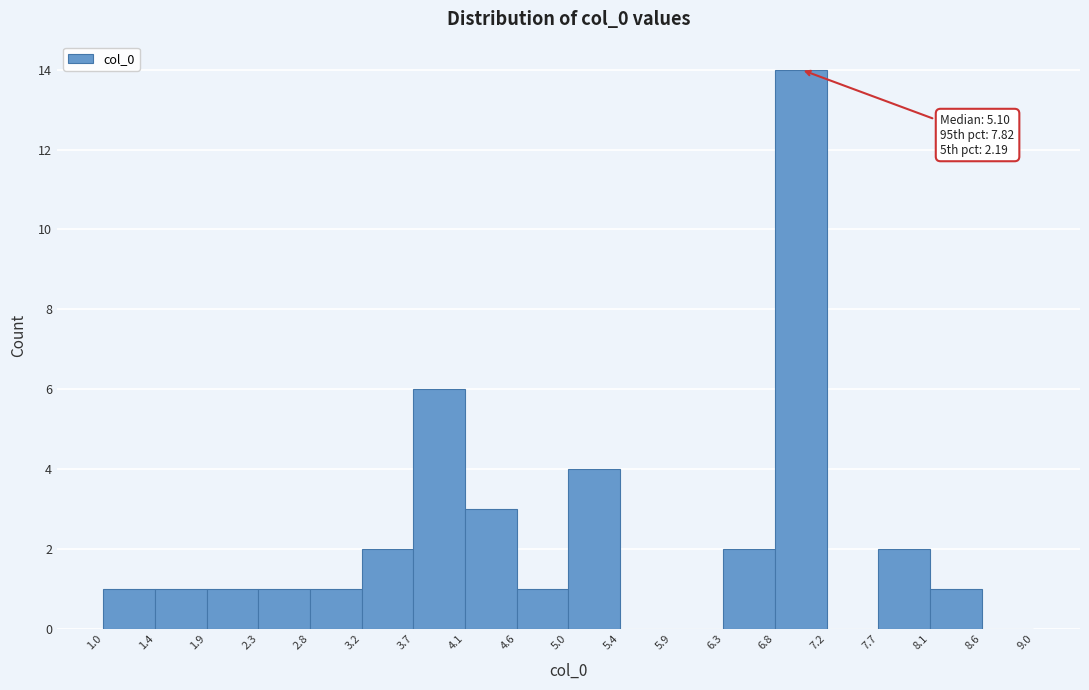

Over which range of the x-axis is the bar tallest?

6.8 to 7.2